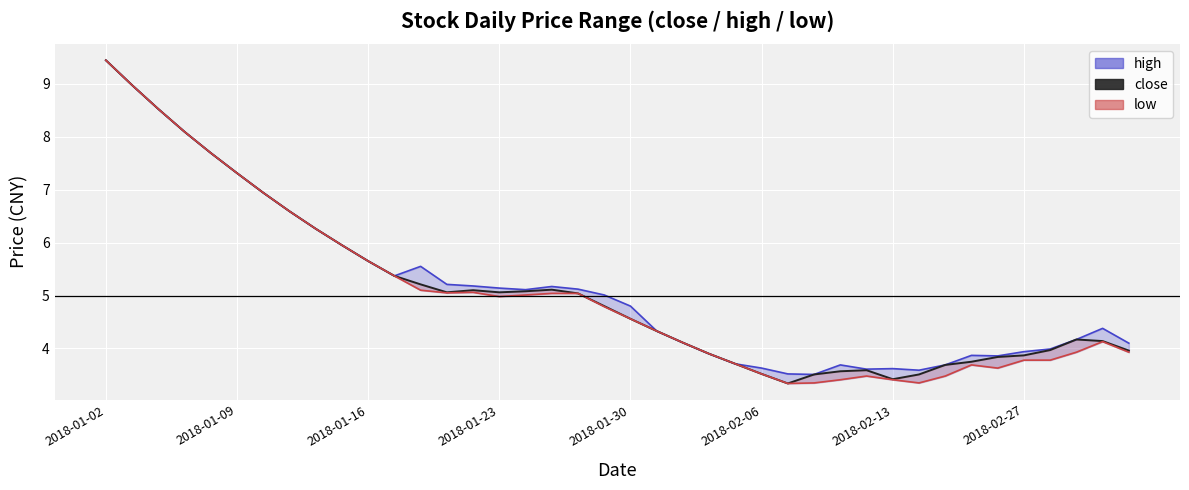

What is the minimum value shown in the chart?

3.3